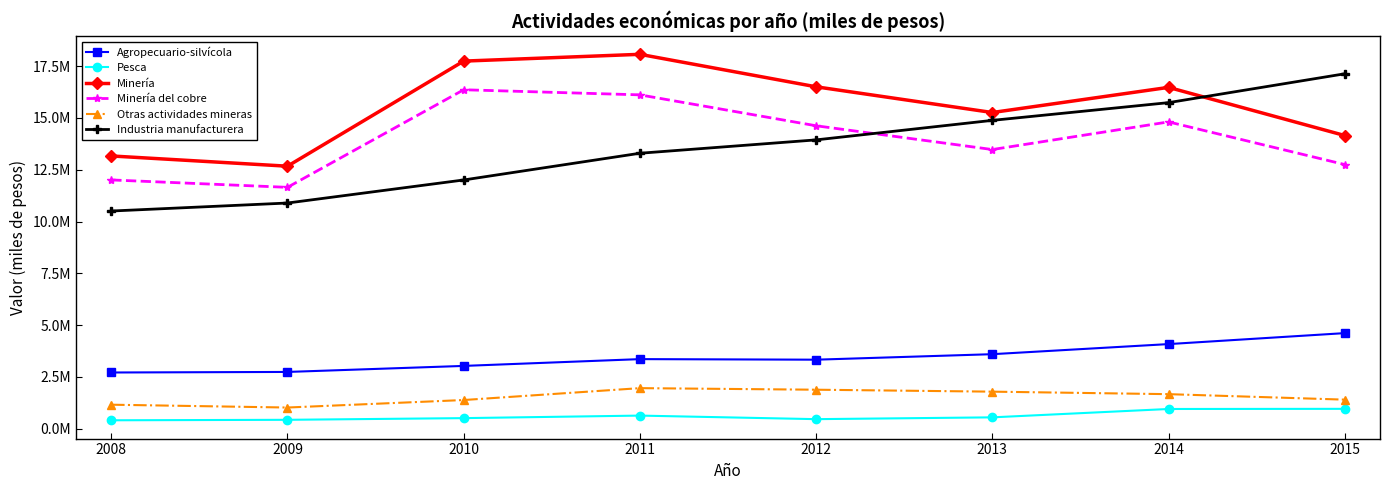

Which category has the highest value in the Minería series?

2011